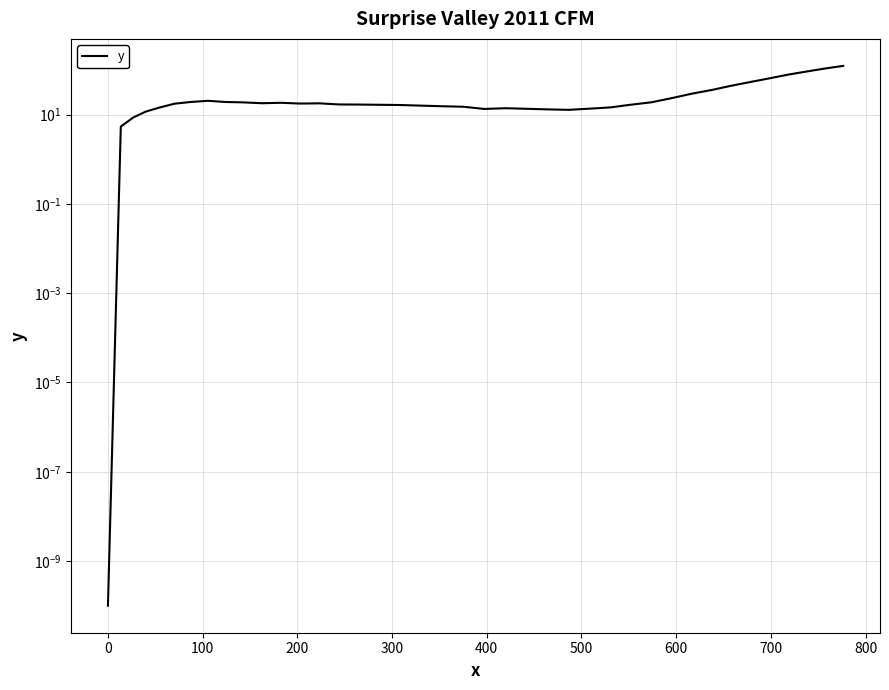

How many series are shown in this chart?

1